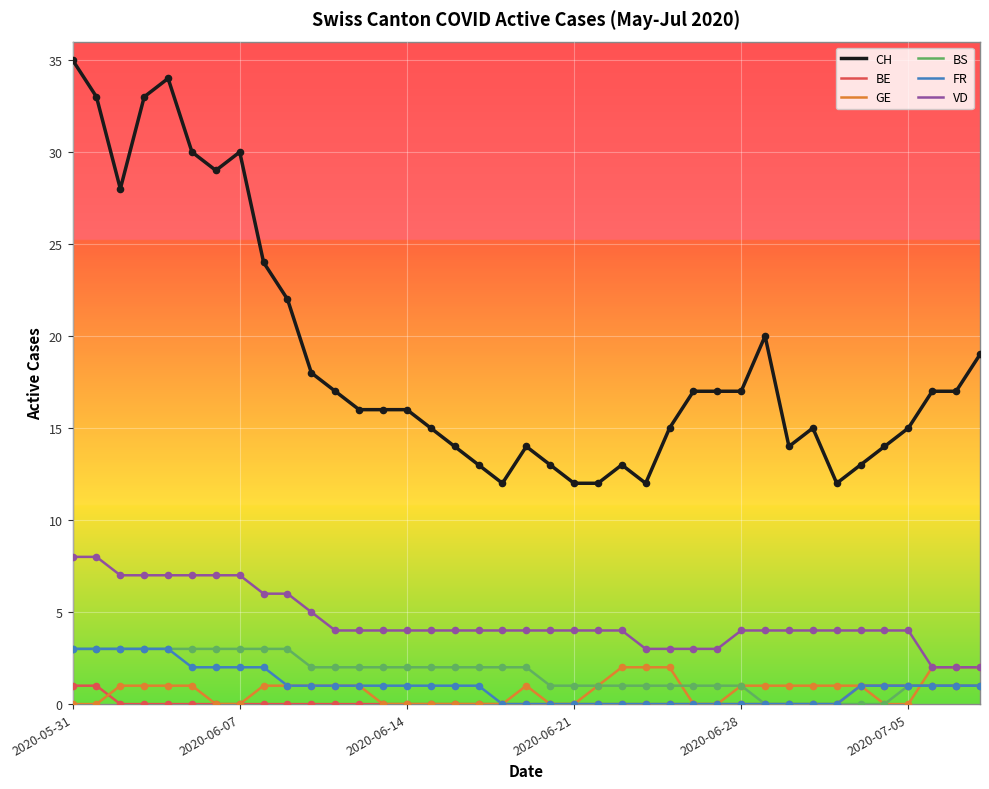

Which series has the largest total across all categories?

CH